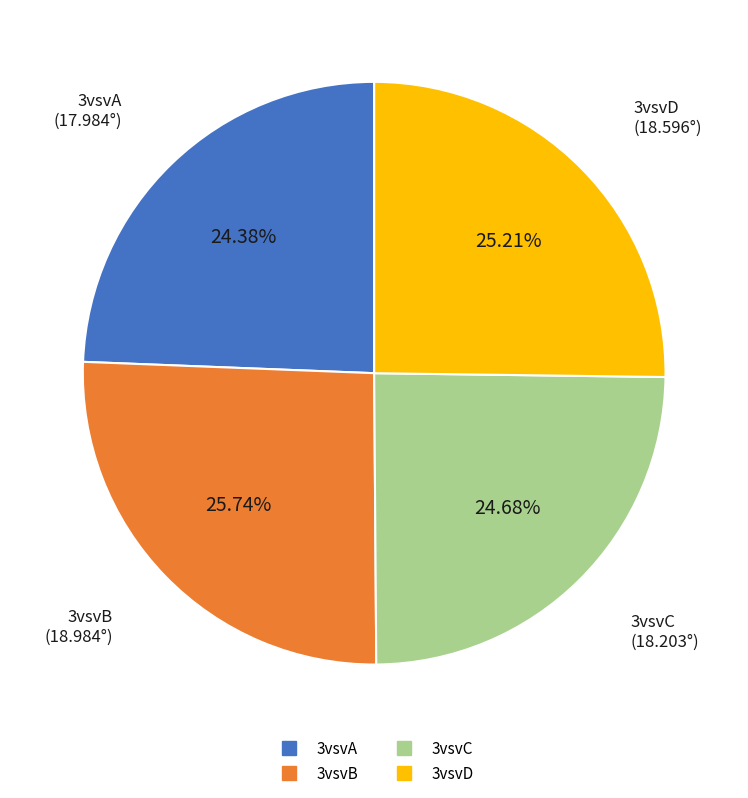

Approximately how many times larger is the value at 3vsvC compared to 3vsvA?

1.0